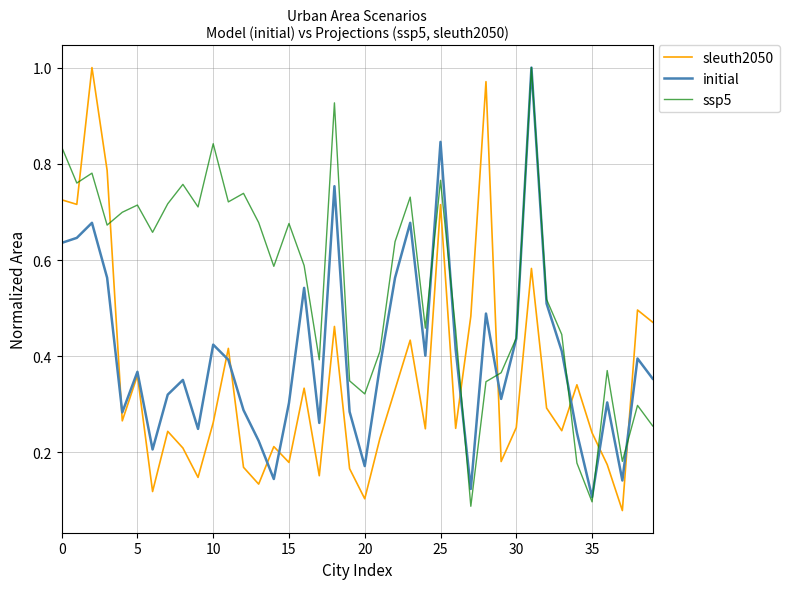

List the series in order of their overall mean, highest first.

ssp5, initial, sleuth2050